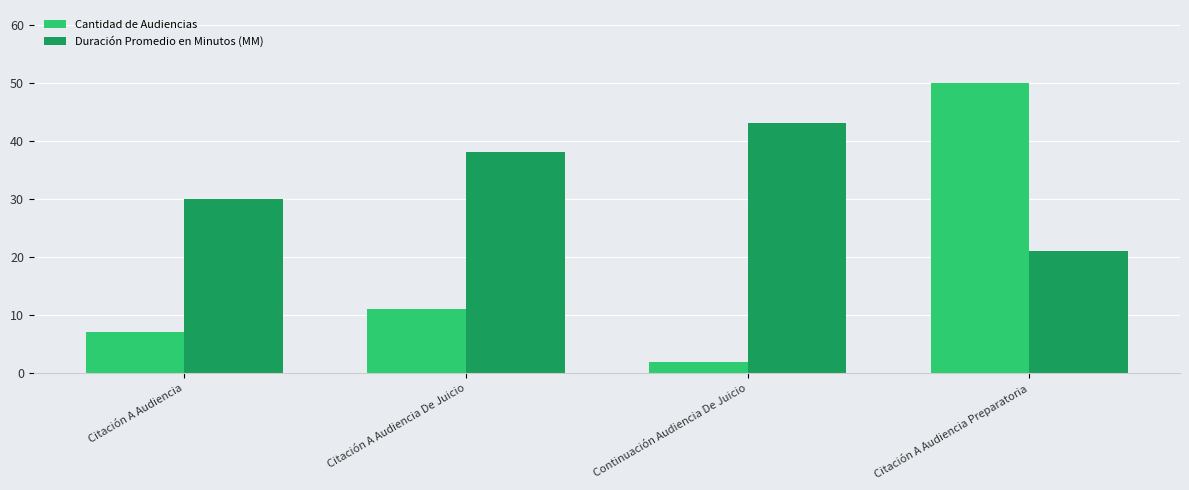

List the series in order of their peak value, lowest first.

Duración Promedio en Minutos (MM), Cantidad de Audiencias